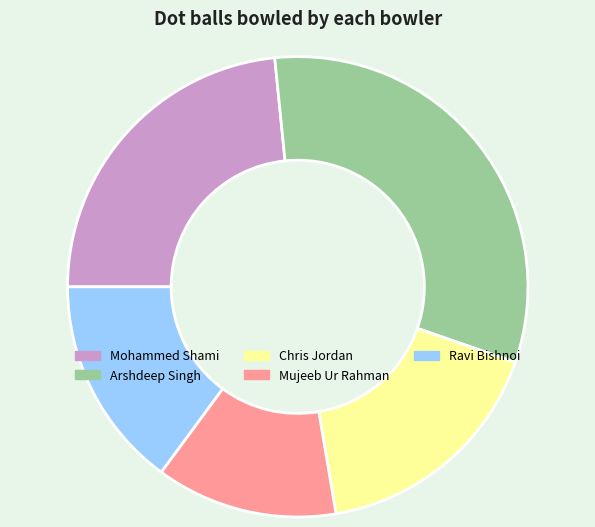

What is the largest slice in the pie chart?

Arshdeep Singh